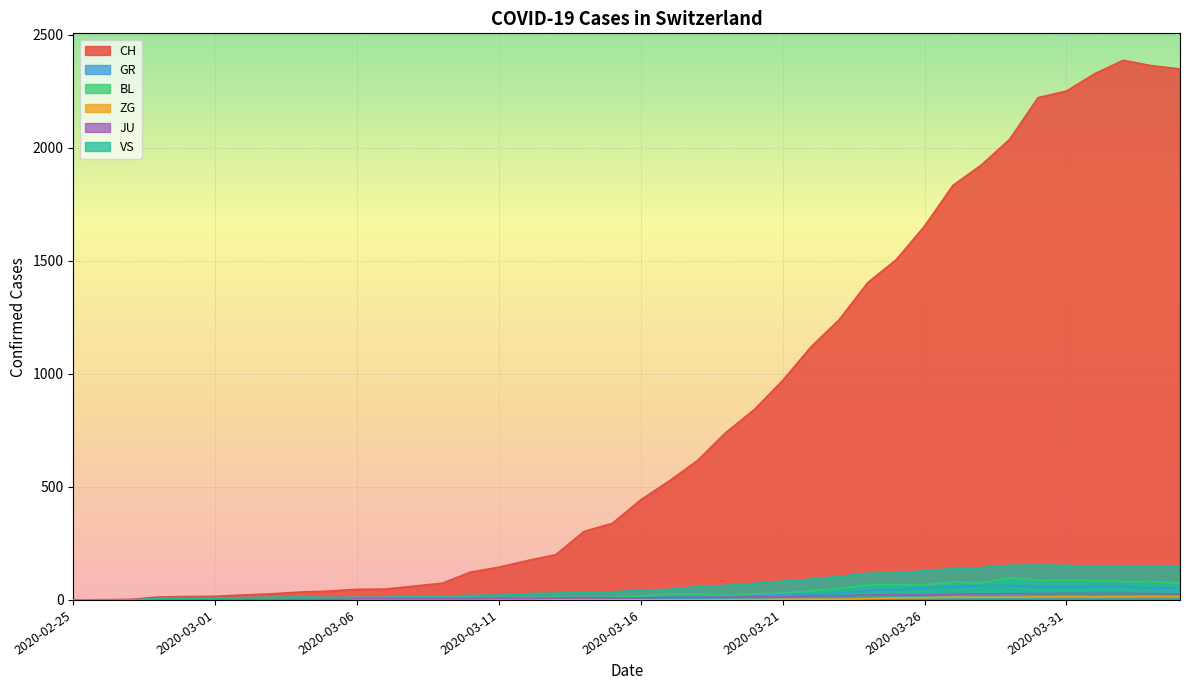

At which label does BL reach its peak?

2020-03-29